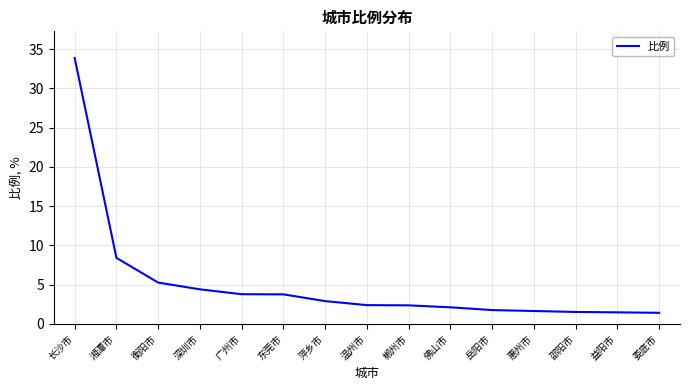

Which label corresponds to the largest value in the chart?

长沙市